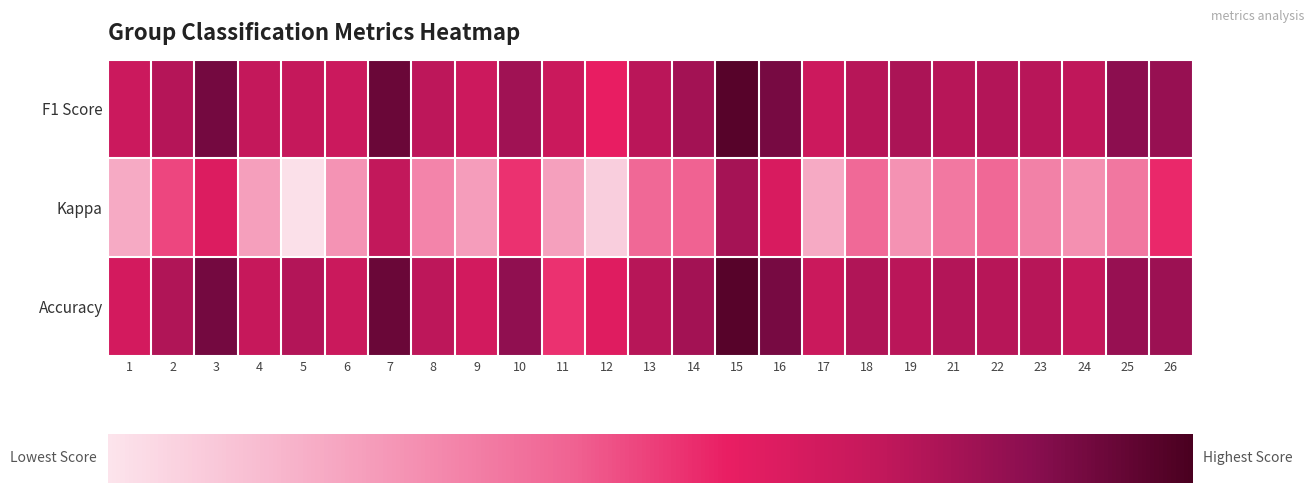

At which category is the sum across all series the highest?

15